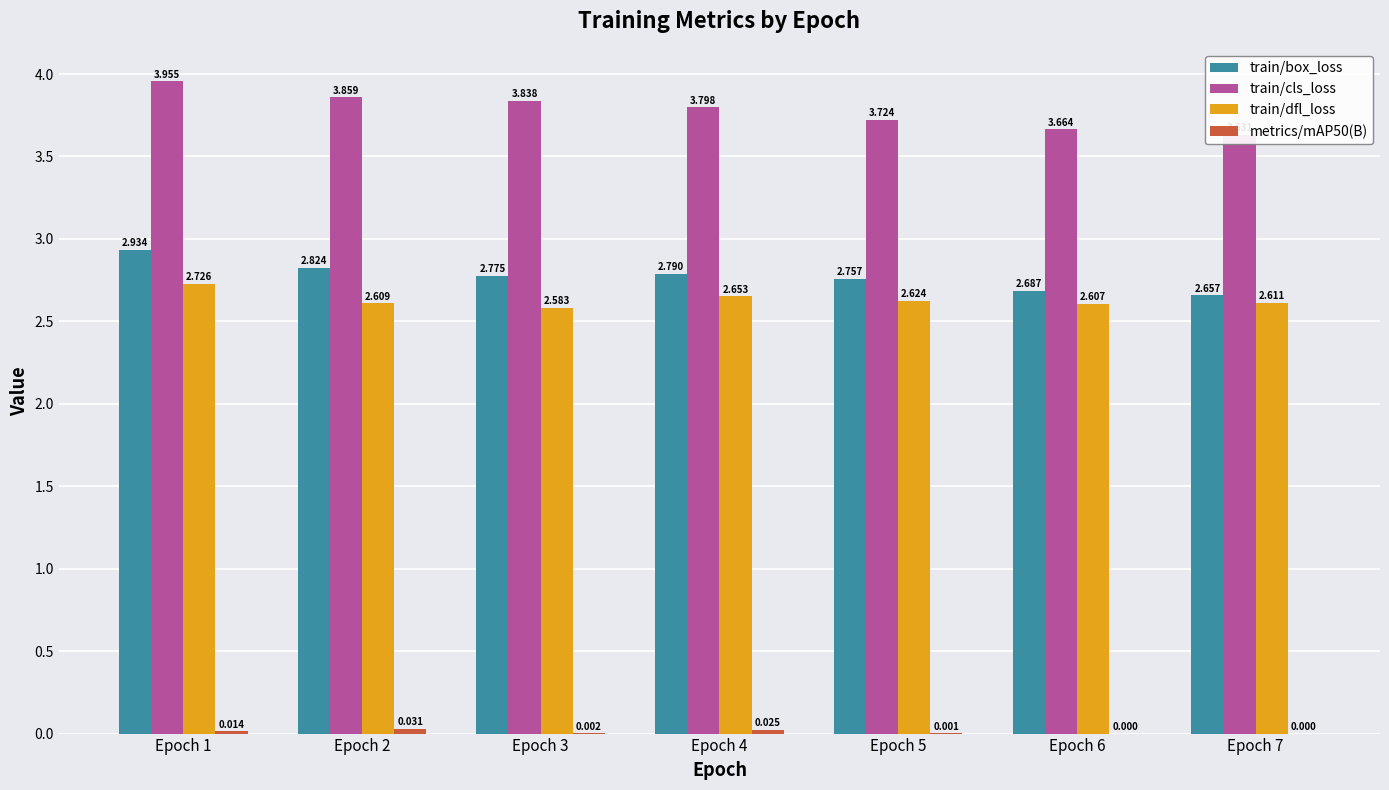

Where is train/dfl_loss nearest to the value 2?

Epoch 3